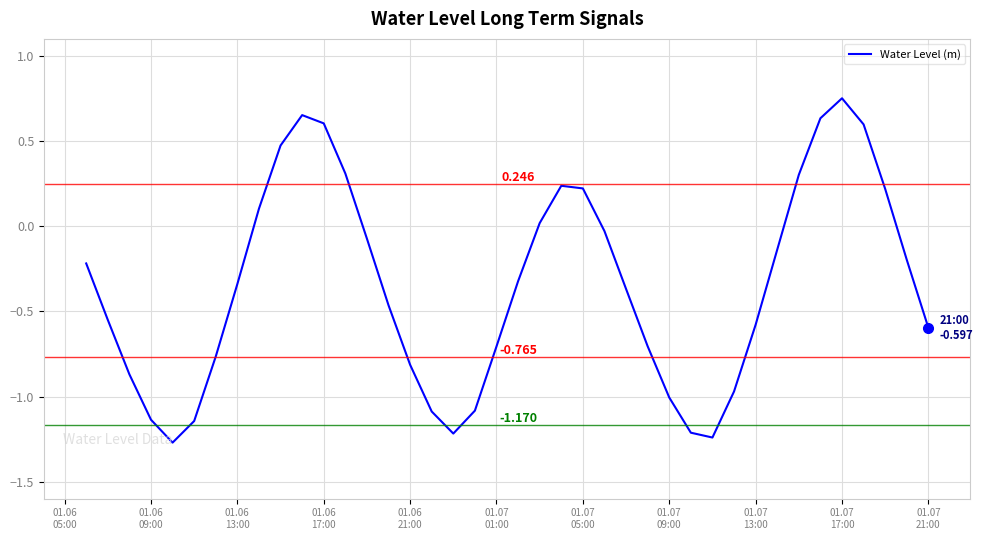

What is the difference between the maximum and minimum values?

2.0